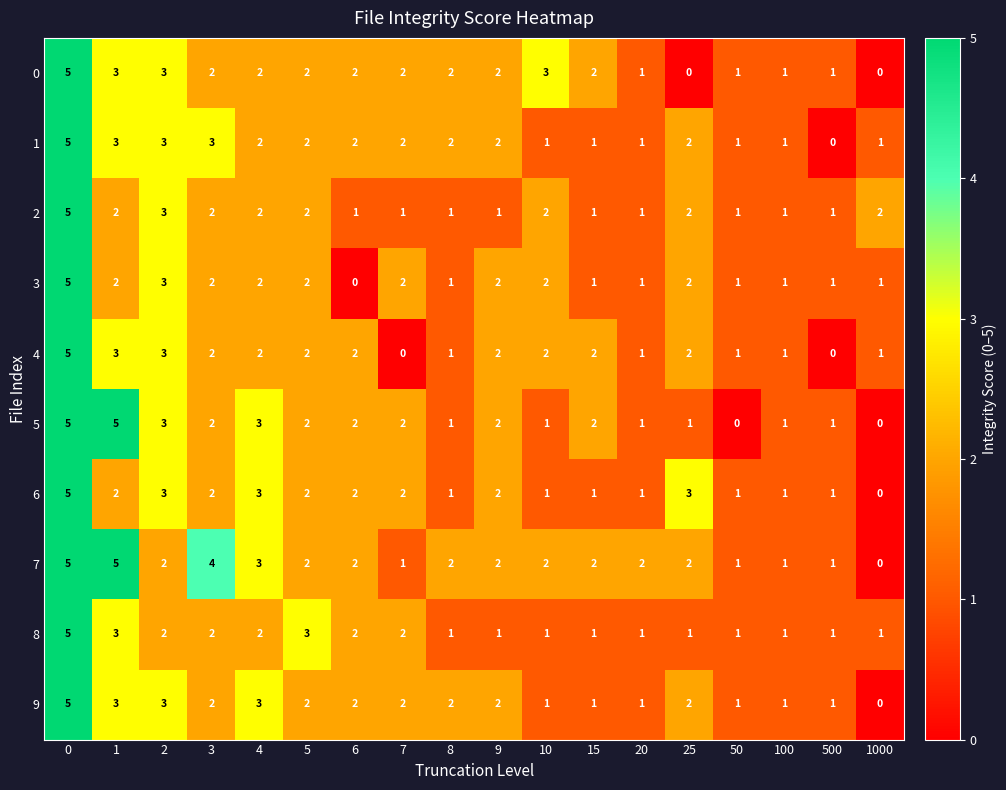

What is the spread (max minus min) of values at 500?

1